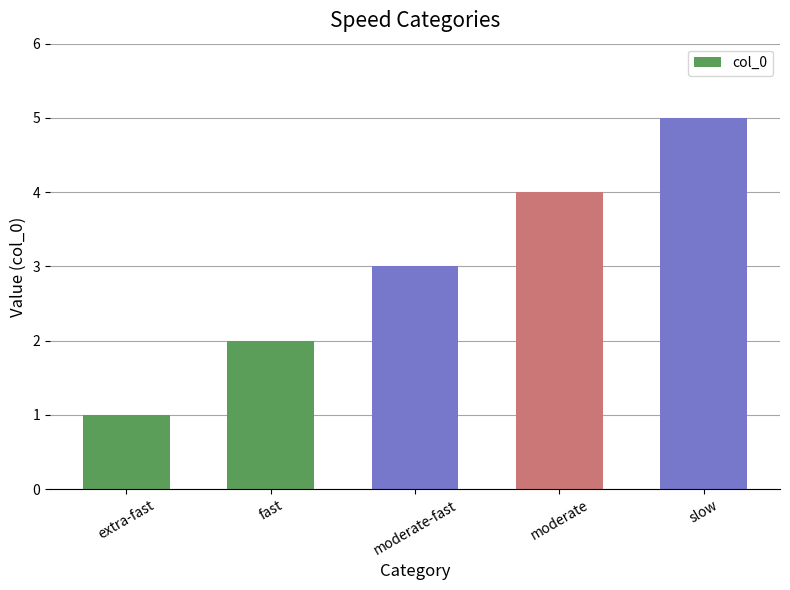

Is it true that the value at fast is 1?

False